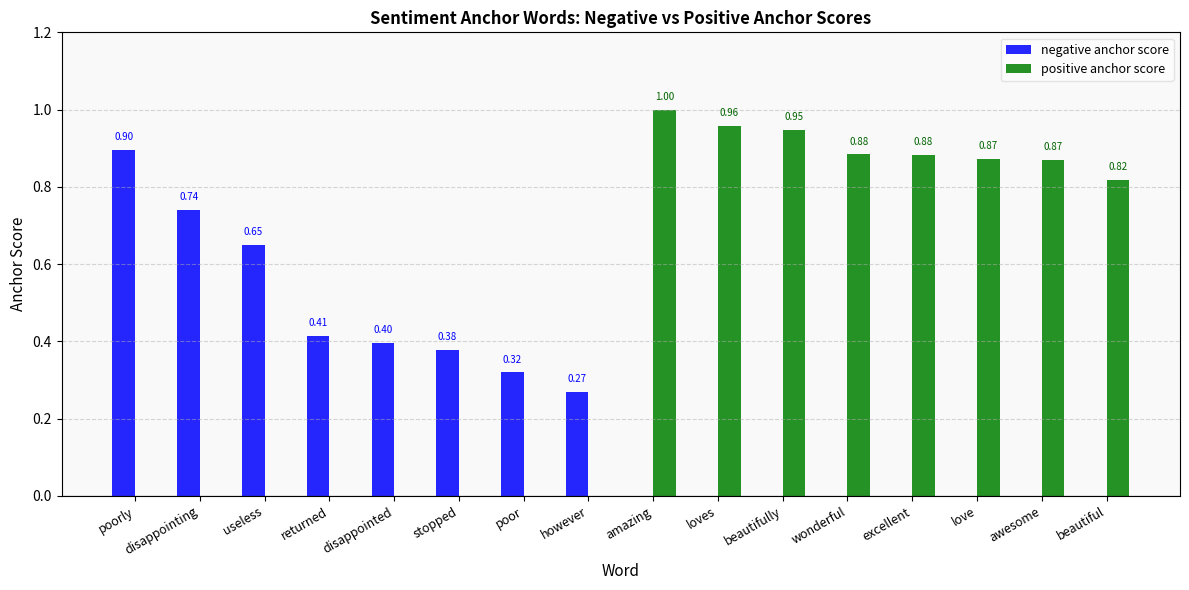

Count the positive anchor score values in the range 0 to 1.

8